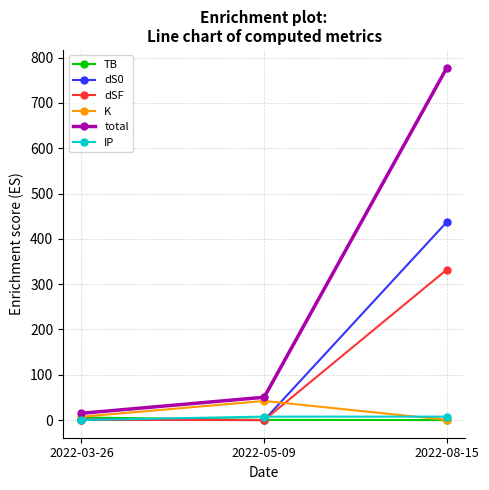

What is the label of the 2nd point from the right?

2022-05-09